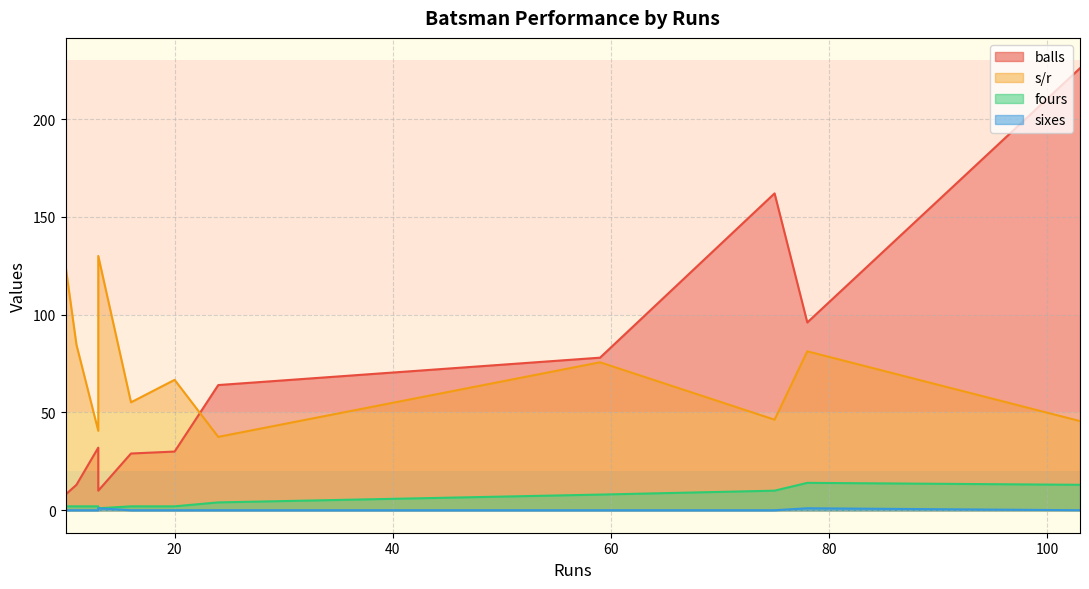

What is the maximum value shown in the chart?

226.0